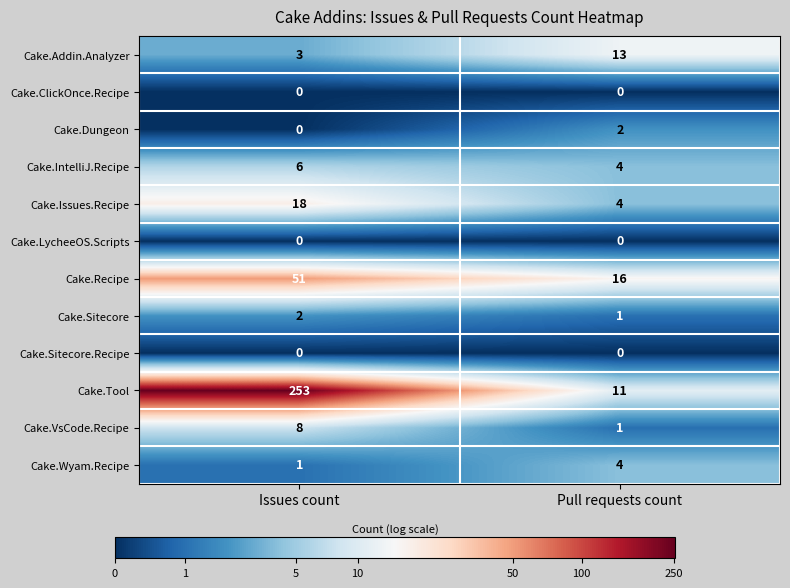

What is the difference between the Cake.VsCode.Recipe values at Pull requests count and Issues count?

7